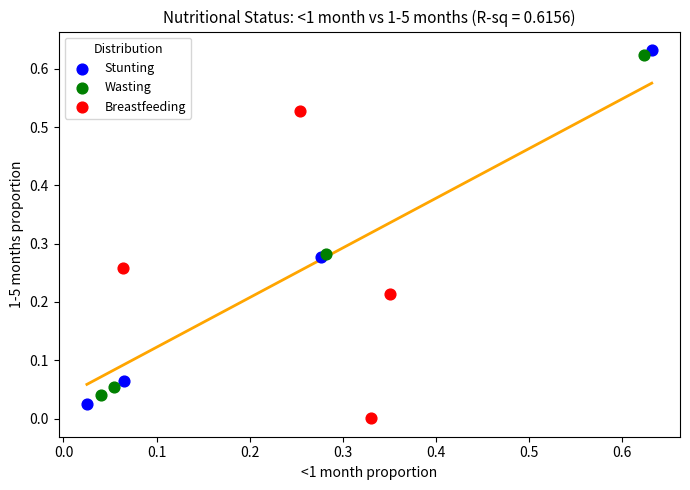

Which series has the largest Y range (max minus min)?

Stunting